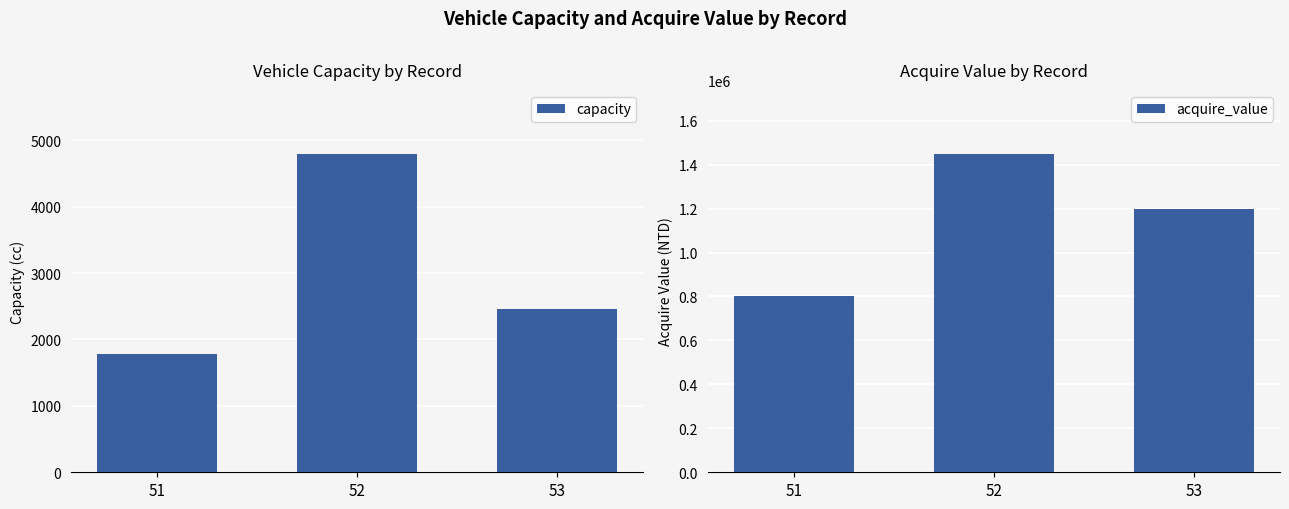

What is the value of the acquire_value bar at the 3rd from the left?

1200000